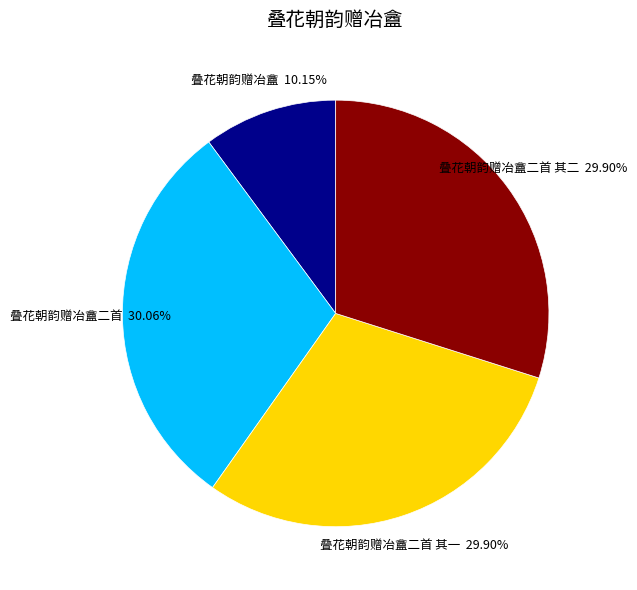

Is there any slice that represents more than half of the pie?

No